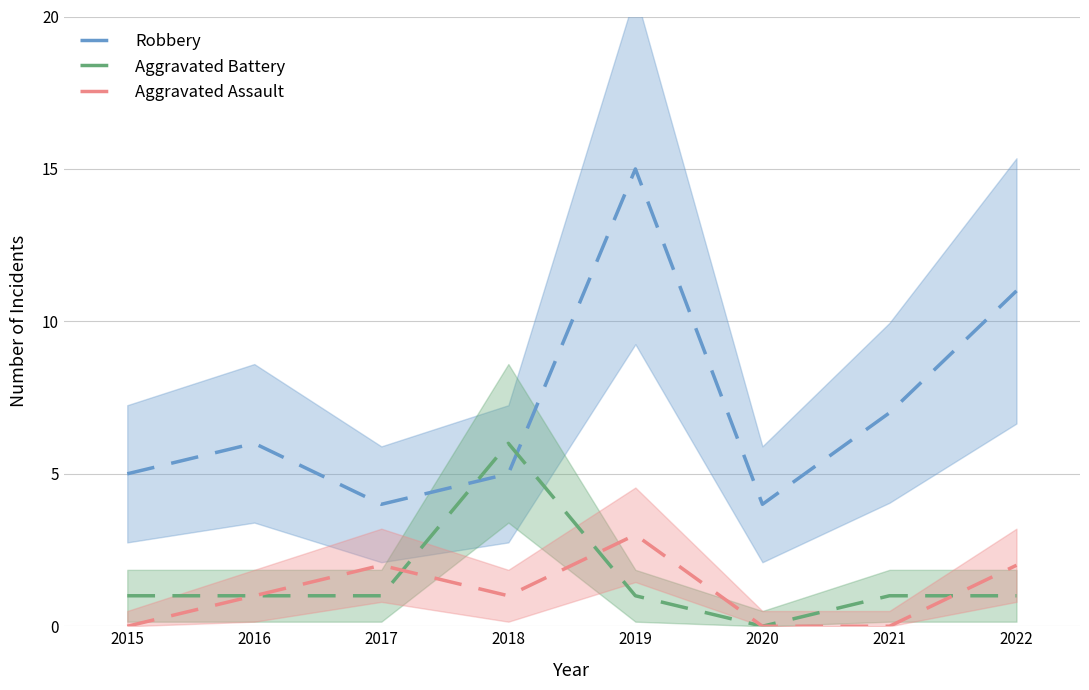

Between which two adjacent categories do Aggravated Battery and Robbery first intersect?

2017 and 2018